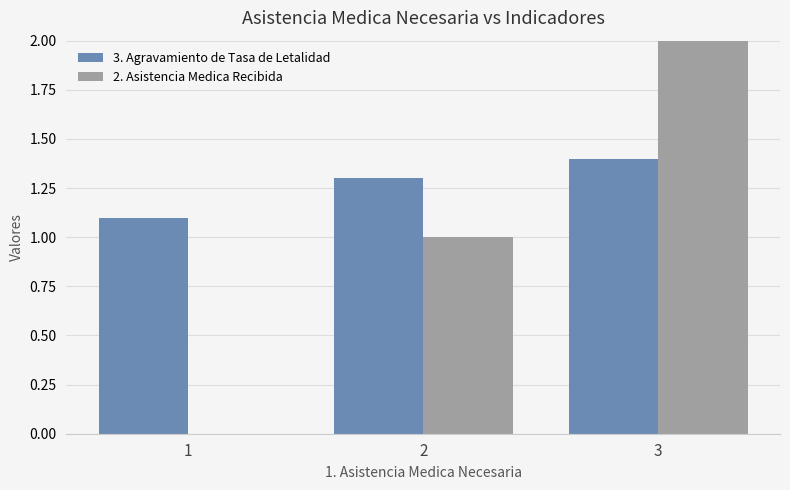

How many categories are shown in the chart?

3